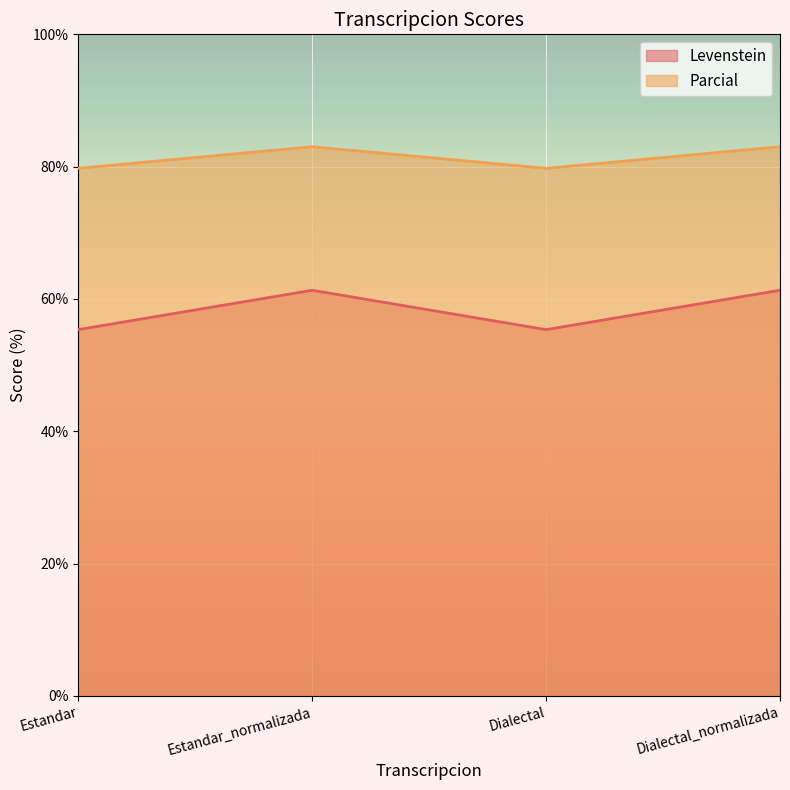

The Parcial series shows 27.6 at Dialectal_normalizada. True or false?

False